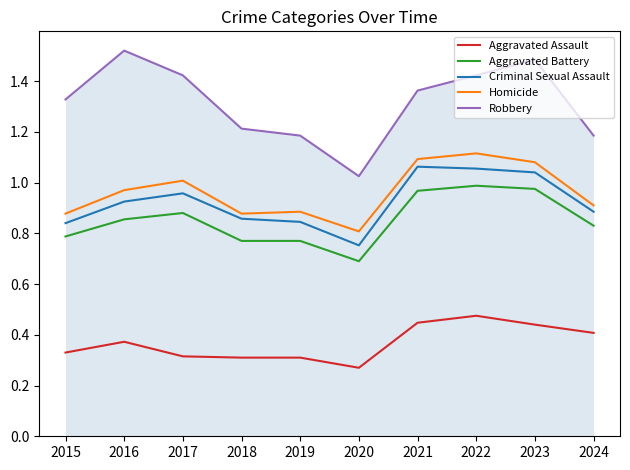

The Homicide series shows 0.6 at 2018. True or false?

False